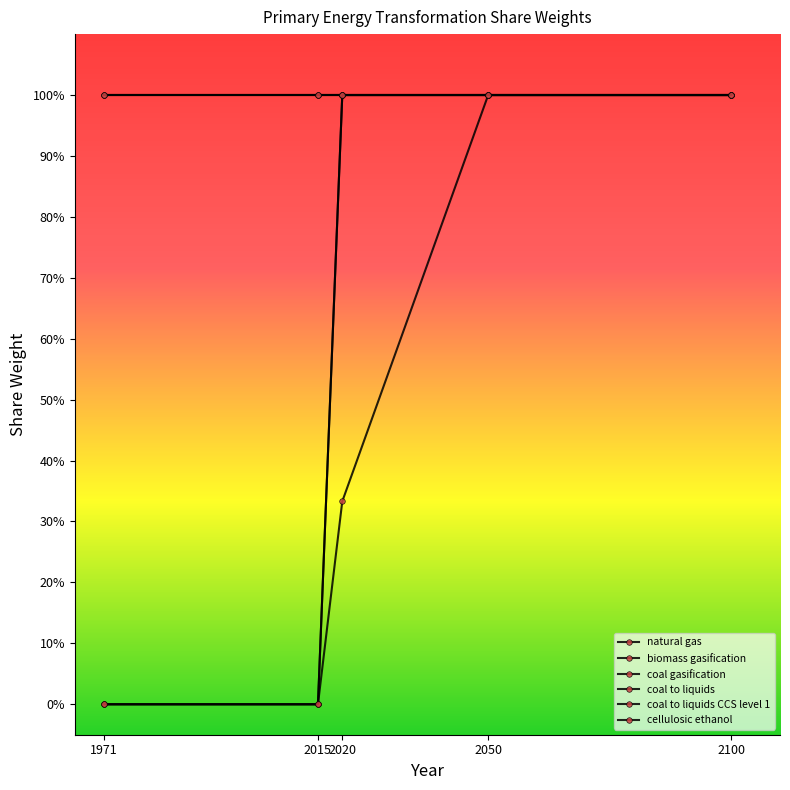

What is the value of the coal to liquids point at the 5th from the left?

1.0